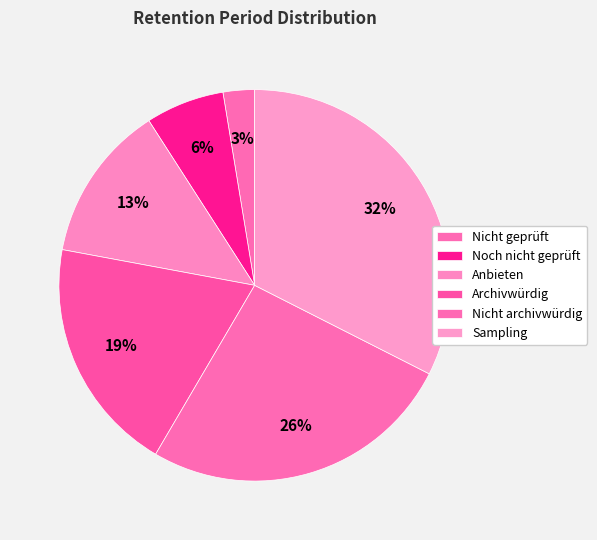

How many segments does this pie chart have?

6